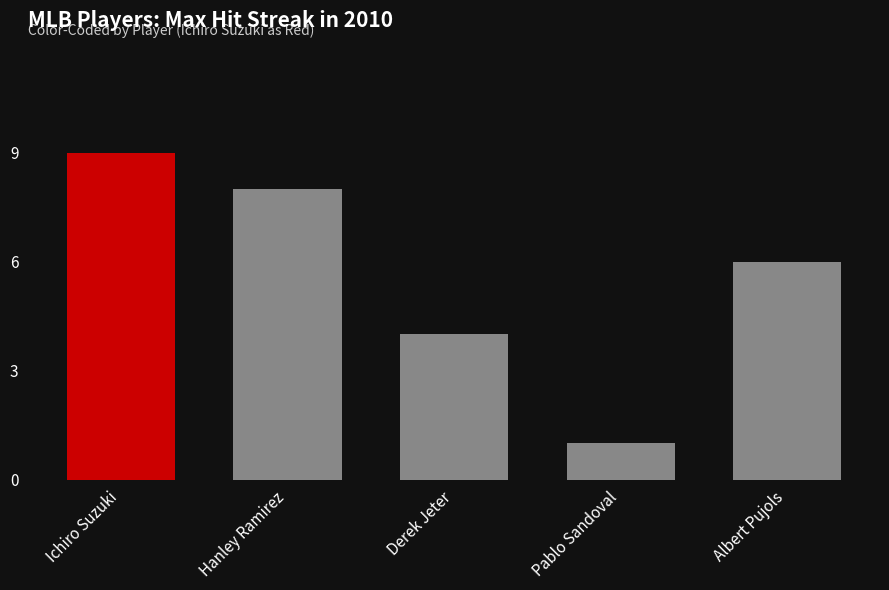

List the labels in order of value, smallest first.

Pablo Sandoval, Derek Jeter, Albert Pujols, Hanley Ramirez, Ichiro Suzuki